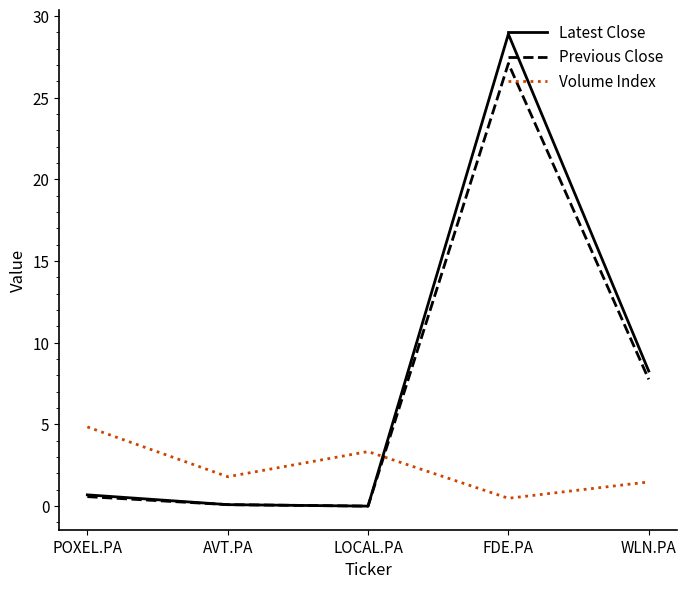

Is the value of Volume Index at FDE.PA greater than the value of Latest Close at WLN.PA?

No